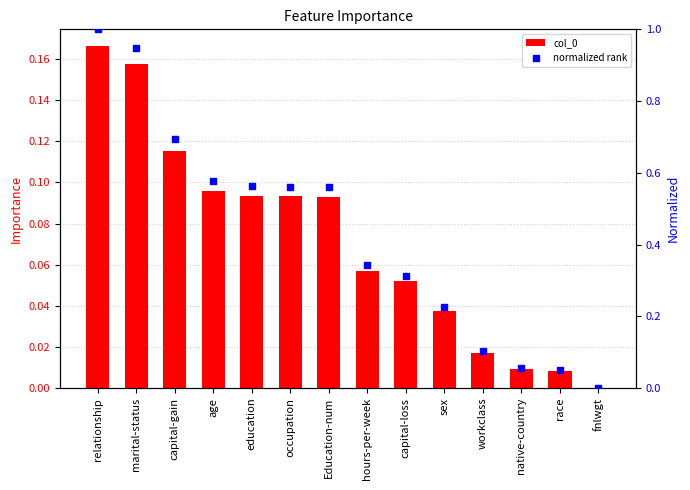

At how many categories does at least one series exceed 0?

13